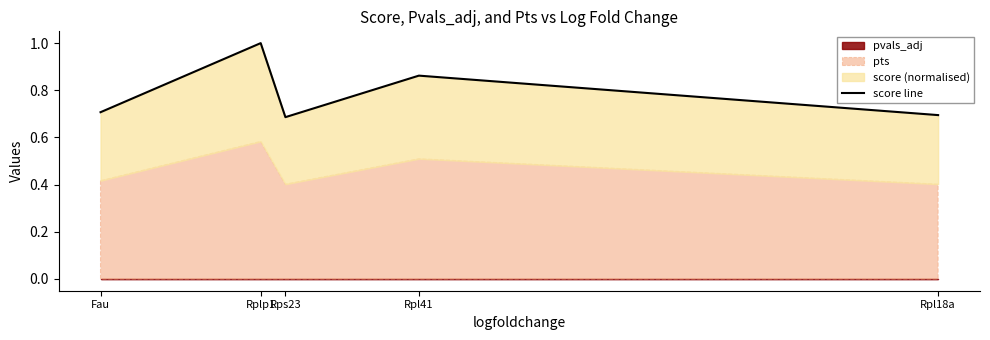

What is the greatest value displayed?

1.0